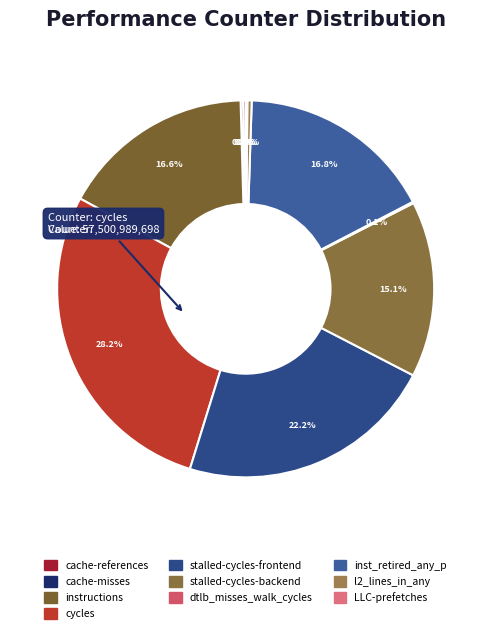

Which has a higher value, inst_retired_any_p or cycles?

cycles